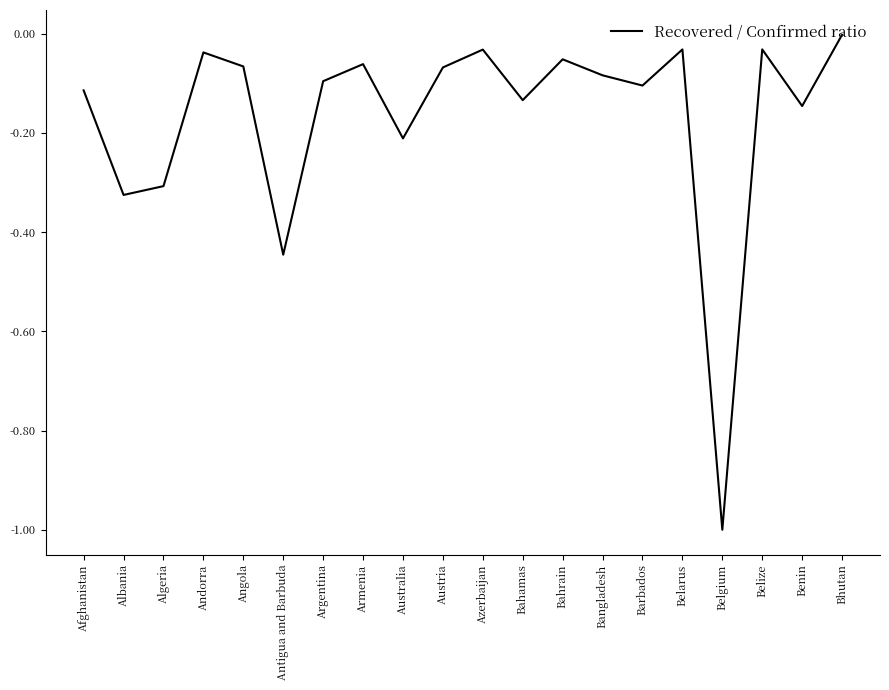

What is the sum of all values?

-3.4